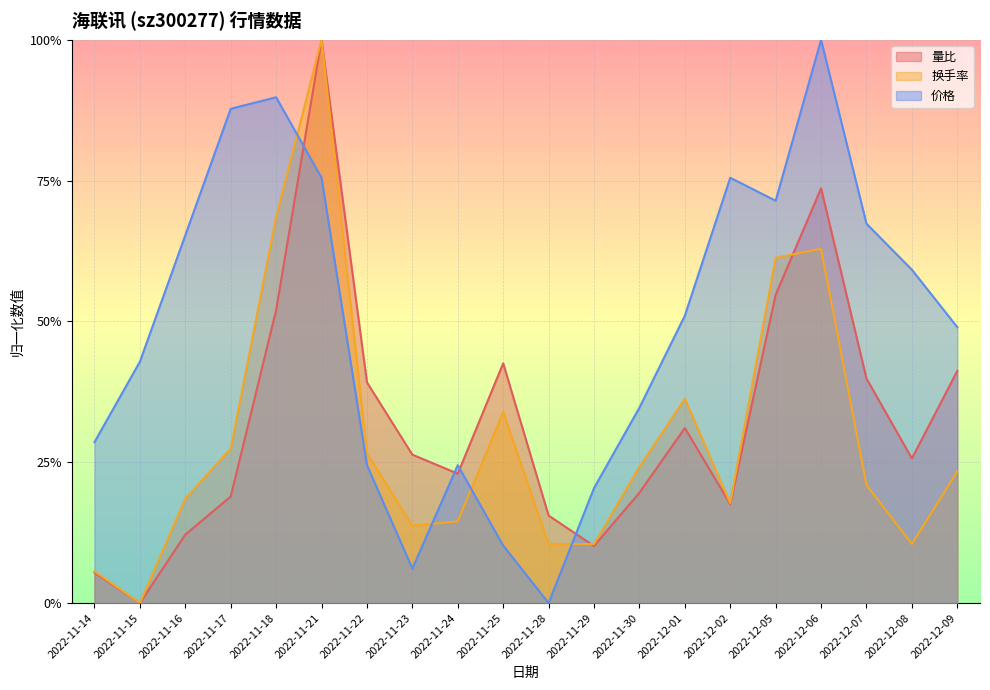

Which has a higher value, 2022-11-22 or 2022-12-05?

2022-12-05